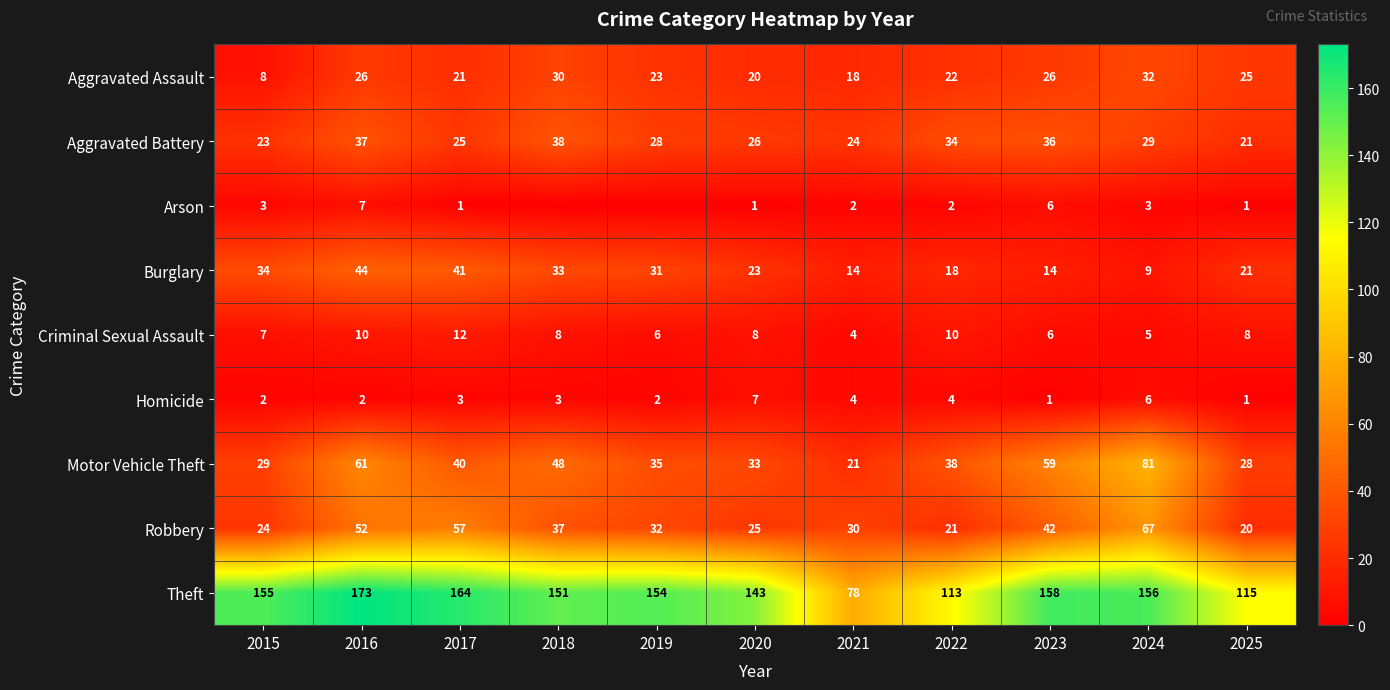

True or false: Robbery has a value of 26 at 2023.

False